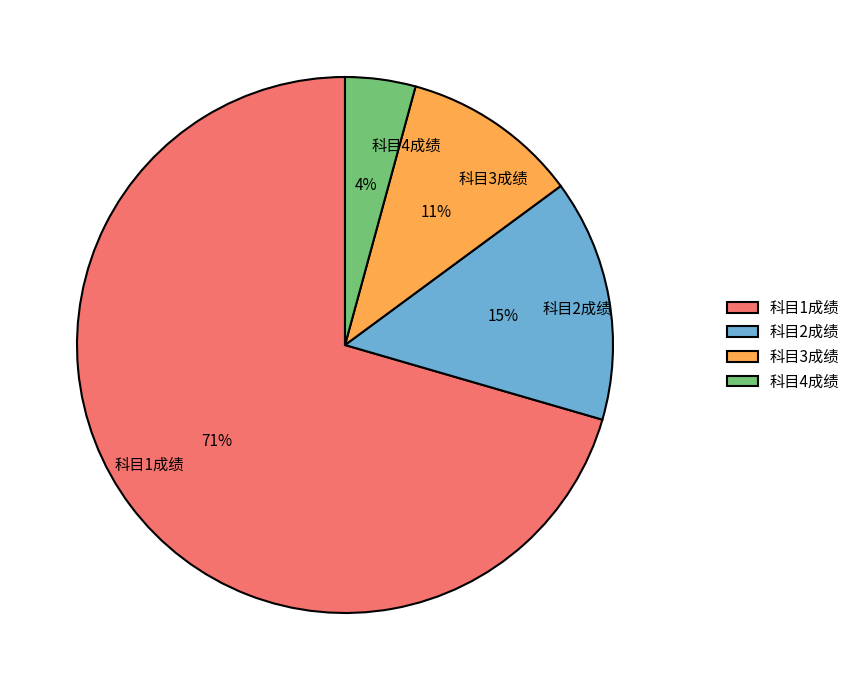

What is the smallest slice in the pie chart?

科目4成绩